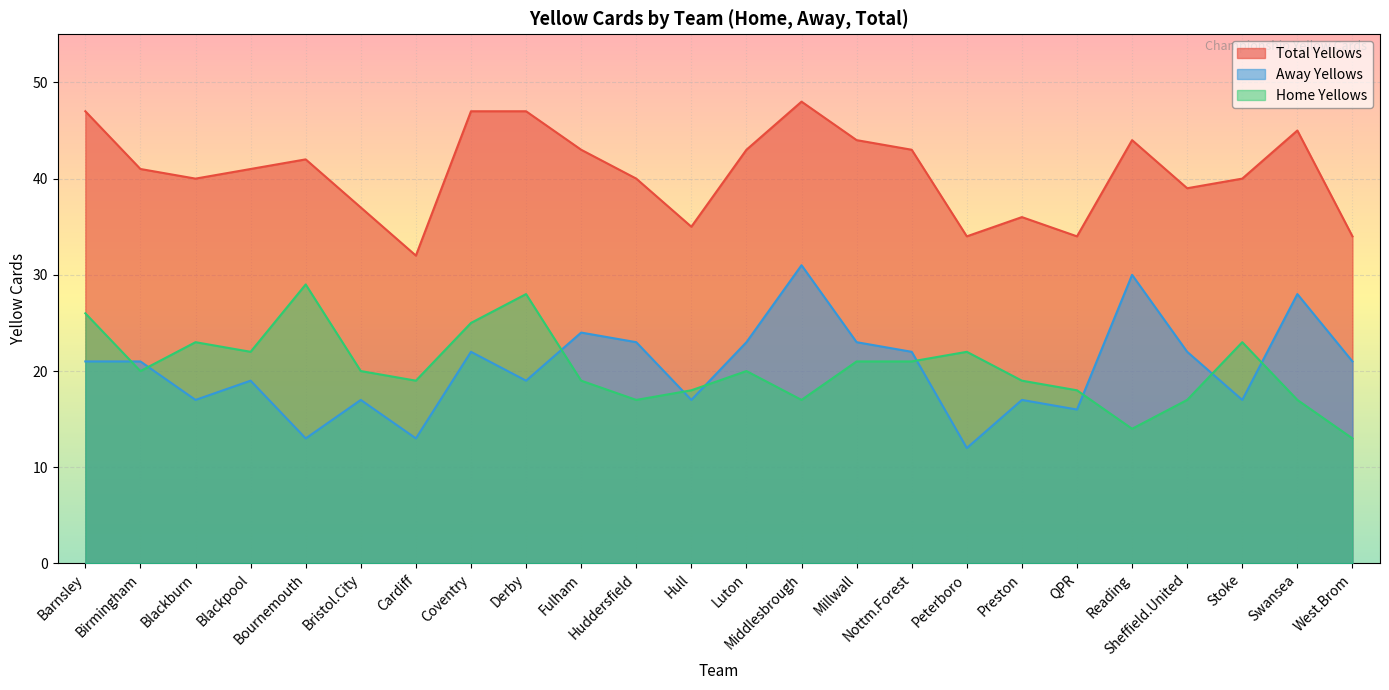

What is the difference between the e1_hytotals values at Bournemouth and Huddersfield?

12